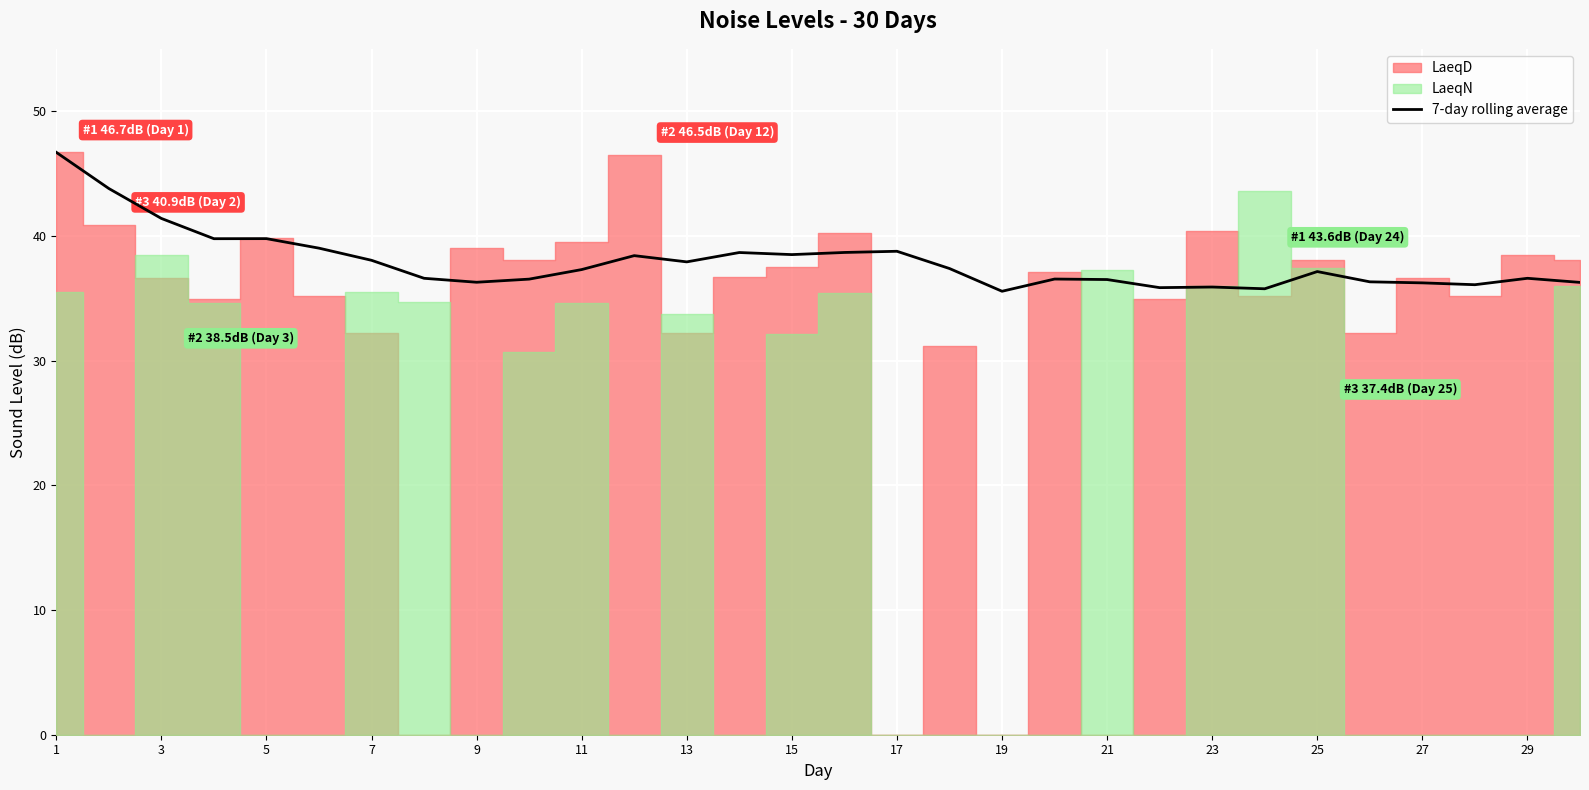

What is the lowest value of the 7-day rolling average series?

35.6